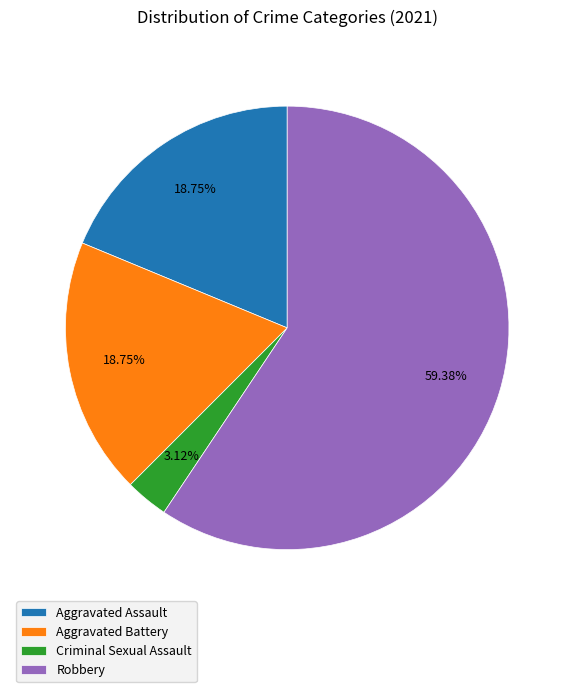

What is the ratio of the value at Aggravated Battery to the value at Aggravated Assault?

1.0